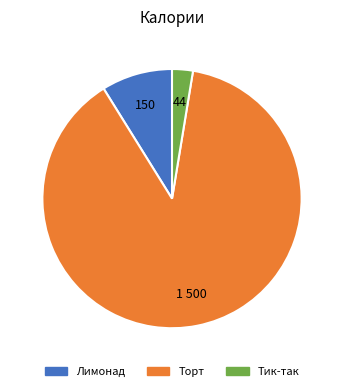

Which slice is the smallest?

Тик-так